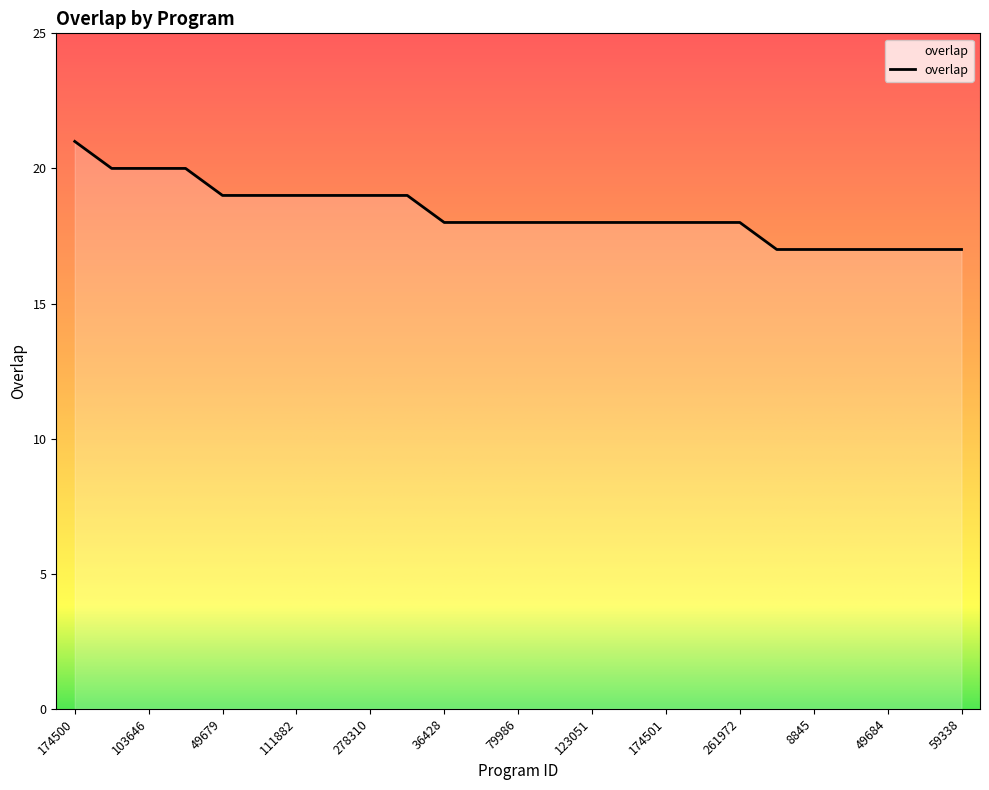

Count the values in the range 18 to 19.

15